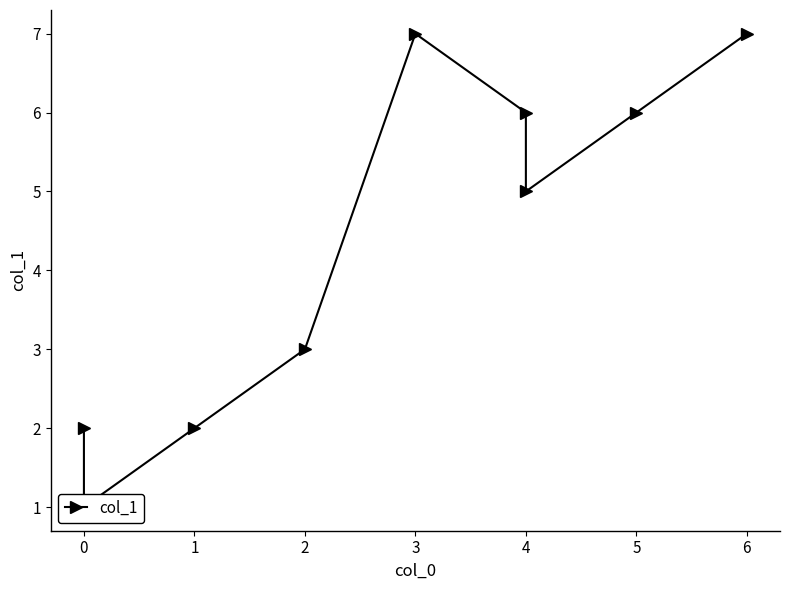

What is the difference between the maximum and minimum values?

6